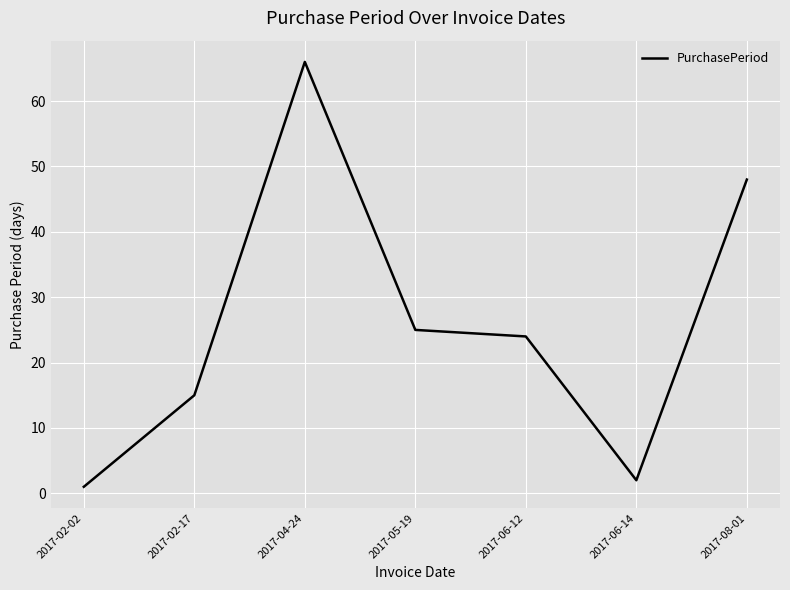

Is it true that the value at 2017-06-14 is 2?

True